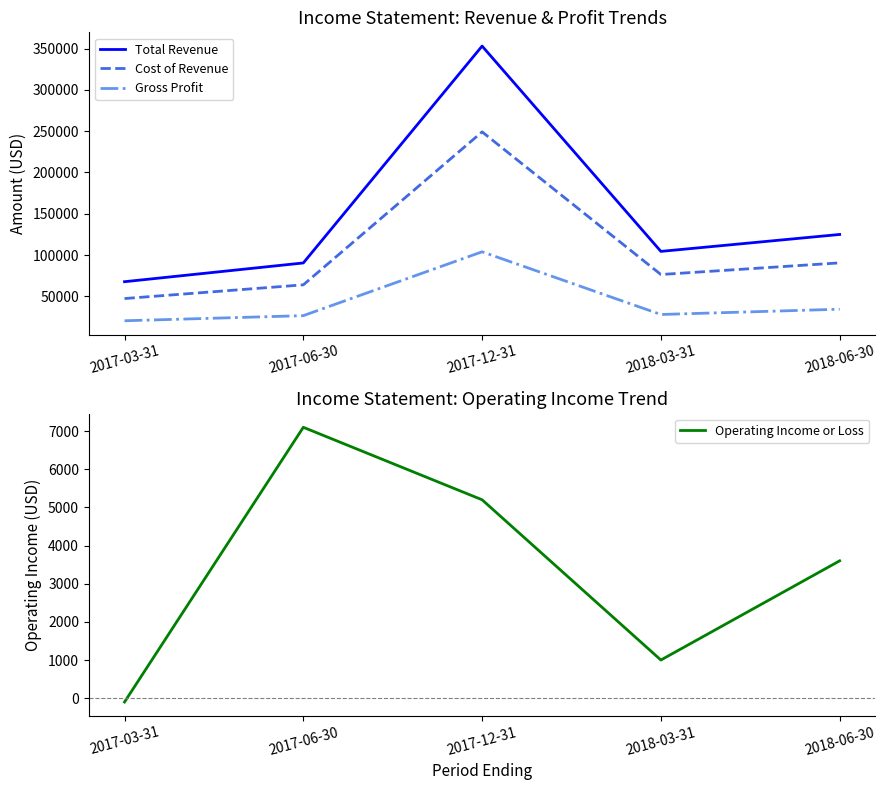

What is the difference between the highest and lowest values at 2018-03-31?

103400